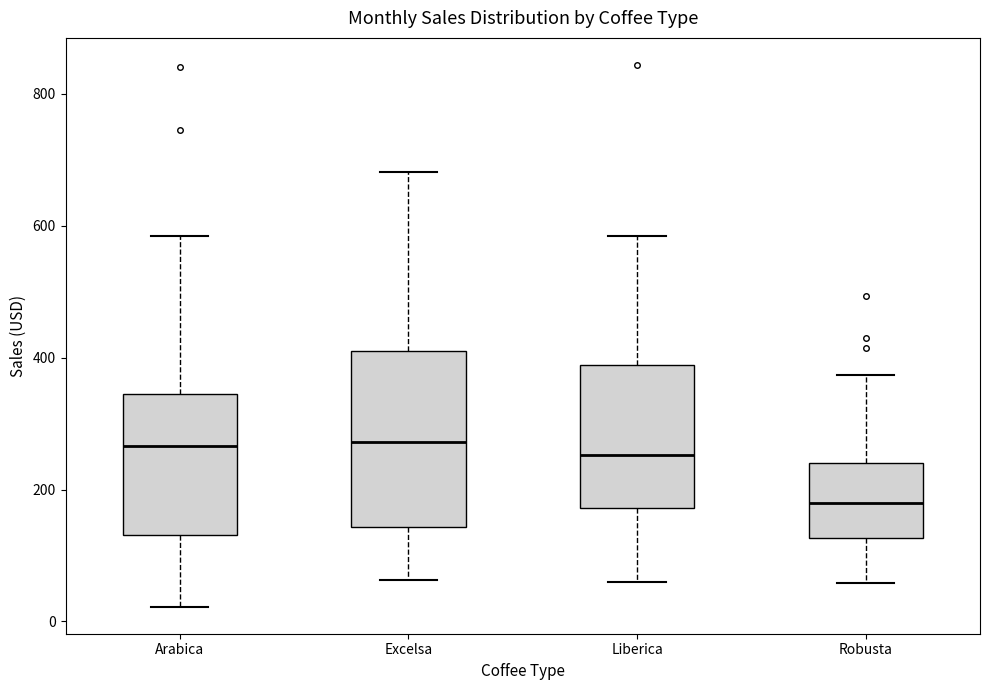

Where does the median line of the box for Liberica sit on the y-axis? The values are not printed on the chart, so give them approximately, as read against the axis.

260